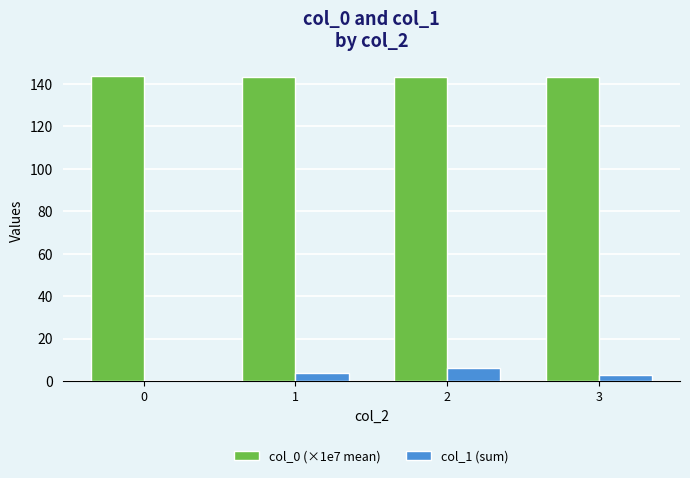

Are the bars grouped side by side (vs. stacked)?

Yes